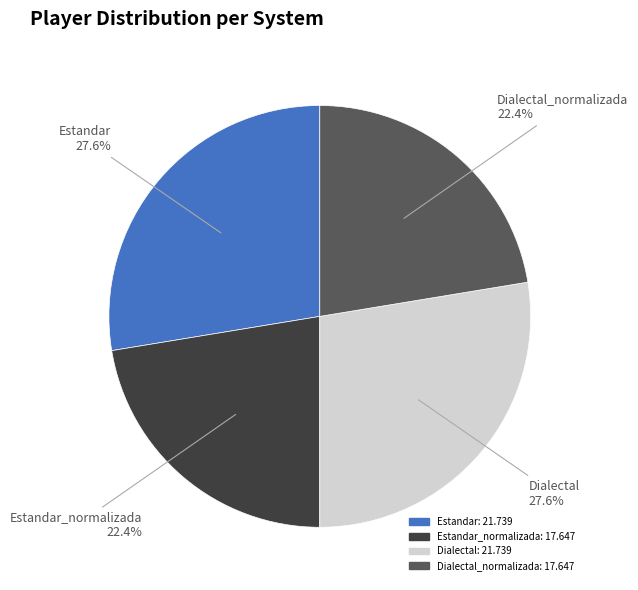

To the nearest percent, what percentage of the pie is Dialectal?

28%